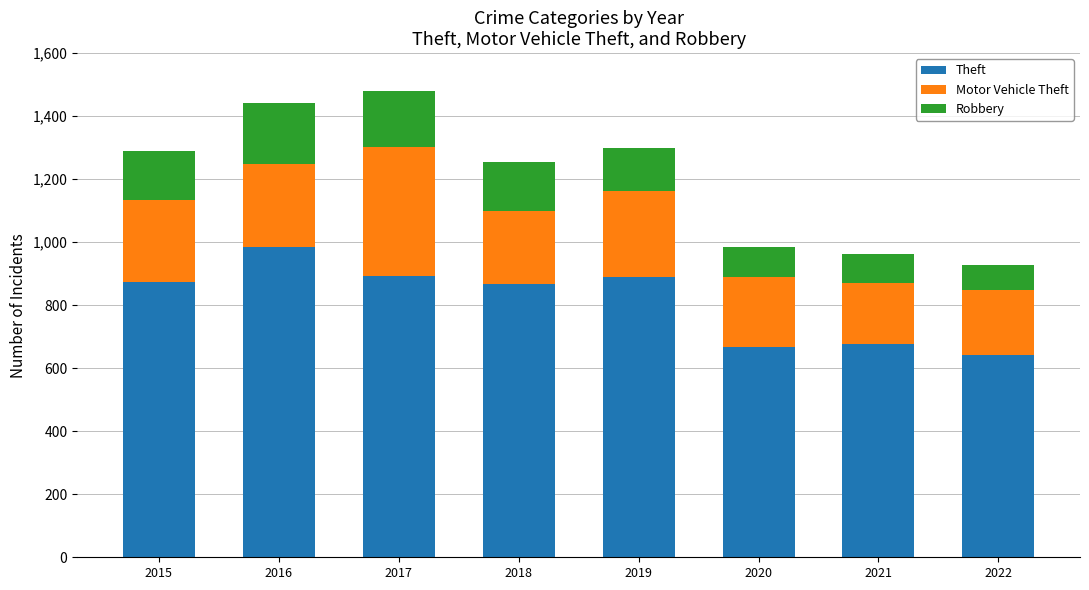

How many bars are there in total?

8